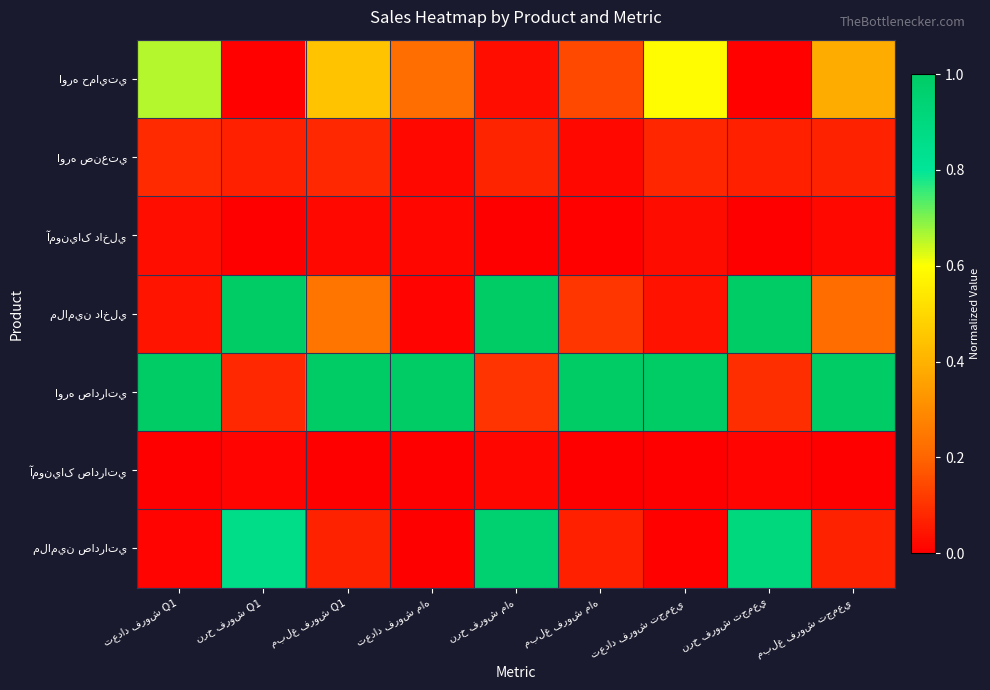

What is the total value across all series at تعداد فروش Q1?

1.8